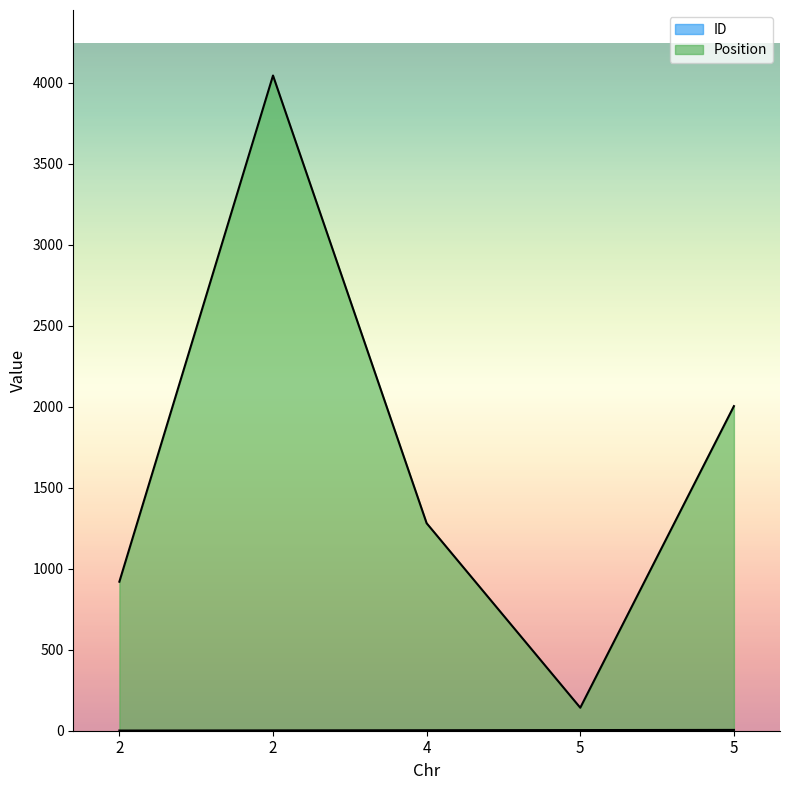

Which series has the widest spread of values?

Position